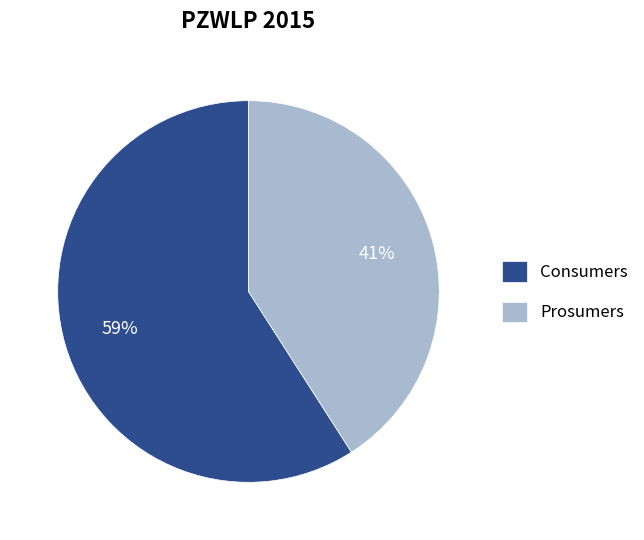

To the nearest percent, what is the average slice percentage?

50%